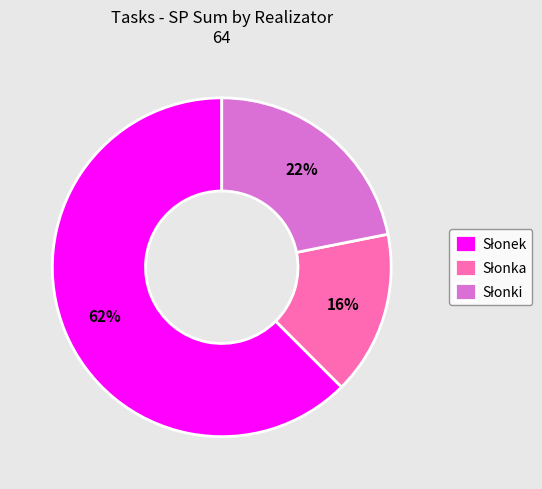

To the nearest percent, what is the average slice percentage?

33%